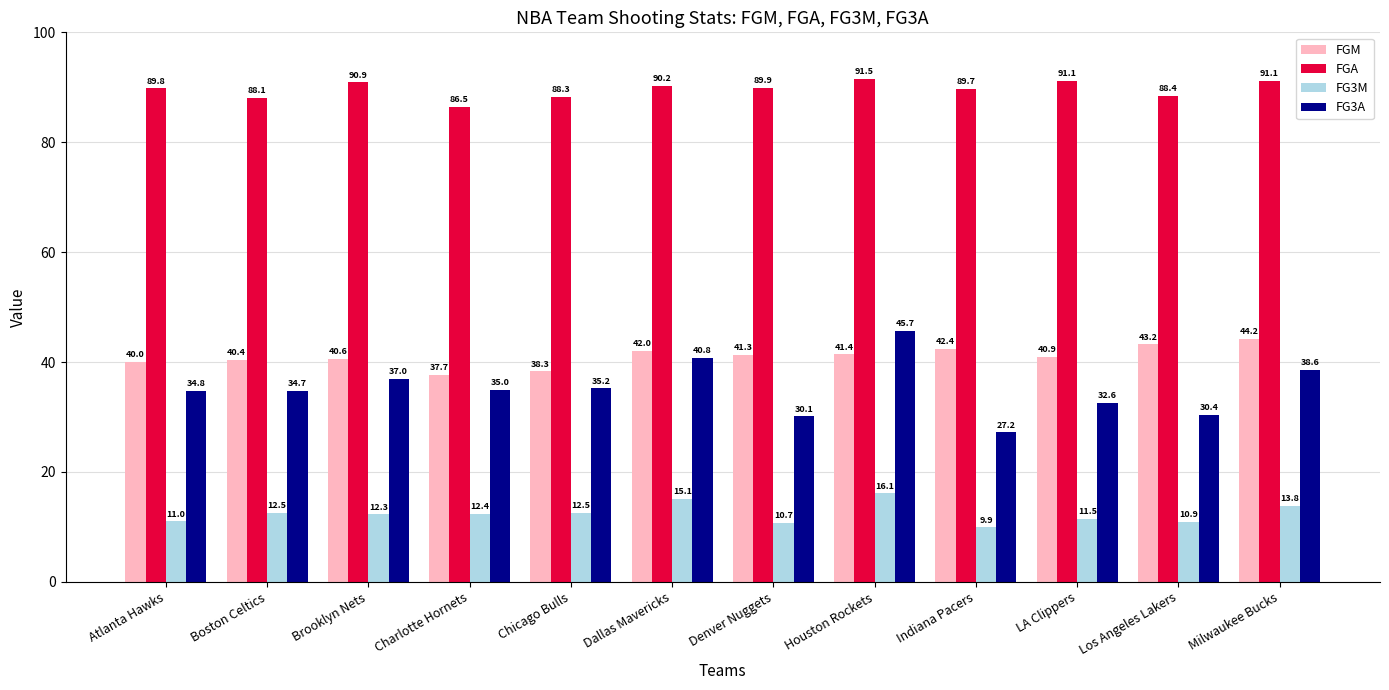

Reading left to right, list all the values displayed in this chart.

FGM: Atlanta Hawks=40.0	Boston Celtics=40.4	Brooklyn Nets=40.6	Charlotte Hornets=37.7	Chicago Bulls=38.3	Dallas Mavericks=42.0	Denver Nuggets=41.3	Houston Rockets=41.4	Indiana Pacers=42.4	LA Clippers=40.9	Los Angeles Lakers=43.2	Milwaukee Bucks=44.2
FGA: Atlanta Hawks=89.8	Boston Celtics=88.1	Brooklyn Nets=90.9	Charlotte Hornets=86.5	Chicago Bulls=88.3	Dallas Mavericks=90.2	Denver Nuggets=89.9	Houston Rockets=91.5	Indiana Pacers=89.7	LA Clippers=91.1	Los Angeles Lakers=88.4	Milwaukee Bucks=91.1
FG3M: Atlanta Hawks=11.0	Boston Celtics=12.5	Brooklyn Nets=12.3	Charlotte Hornets=12.4	Chicago Bulls=12.5	Dallas Mavericks=15.1	Denver Nuggets=10.7	Houston Rockets=16.1	Indiana Pacers=9.9	LA Clippers=11.5	Los Angeles Lakers=10.9	Milwaukee Bucks=13.8
FG3A: Atlanta Hawks=34.8	Boston Celtics=34.7	Brooklyn Nets=37.0	Charlotte Hornets=35.0	Chicago Bulls=35.2	Dallas Mavericks=40.8	Denver Nuggets=30.1	Houston Rockets=45.7	Indiana Pacers=27.2	LA Clippers=32.6	Los Angeles Lakers=30.4	Milwaukee Bucks=38.6